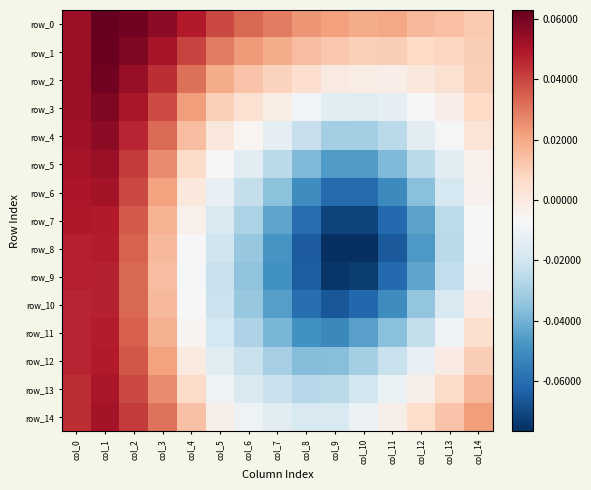

Which series changed the most between col_5 and col_9?

row_8